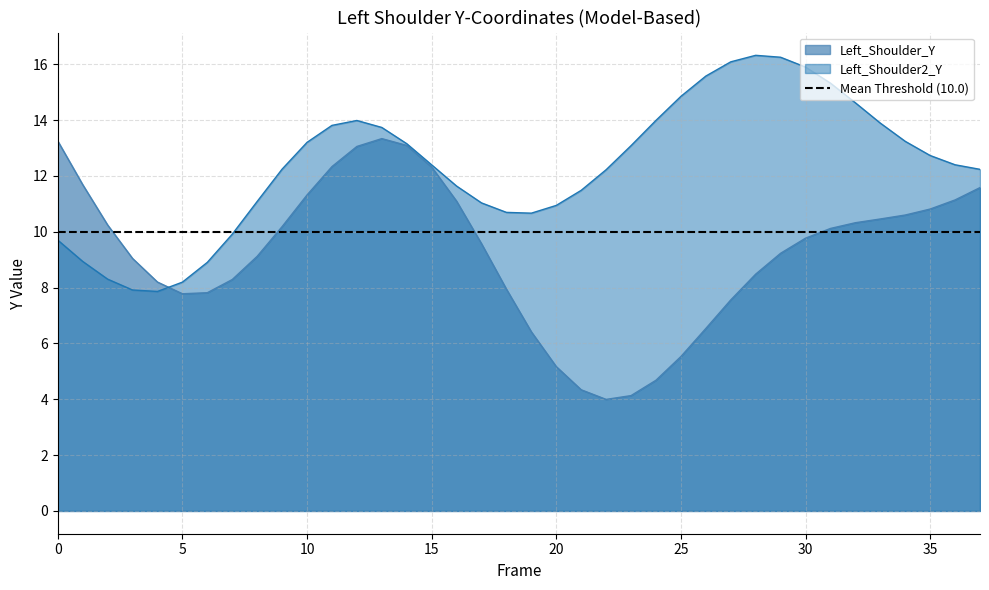

What is the maximum value for Left_Shoulder_Y?

13.3